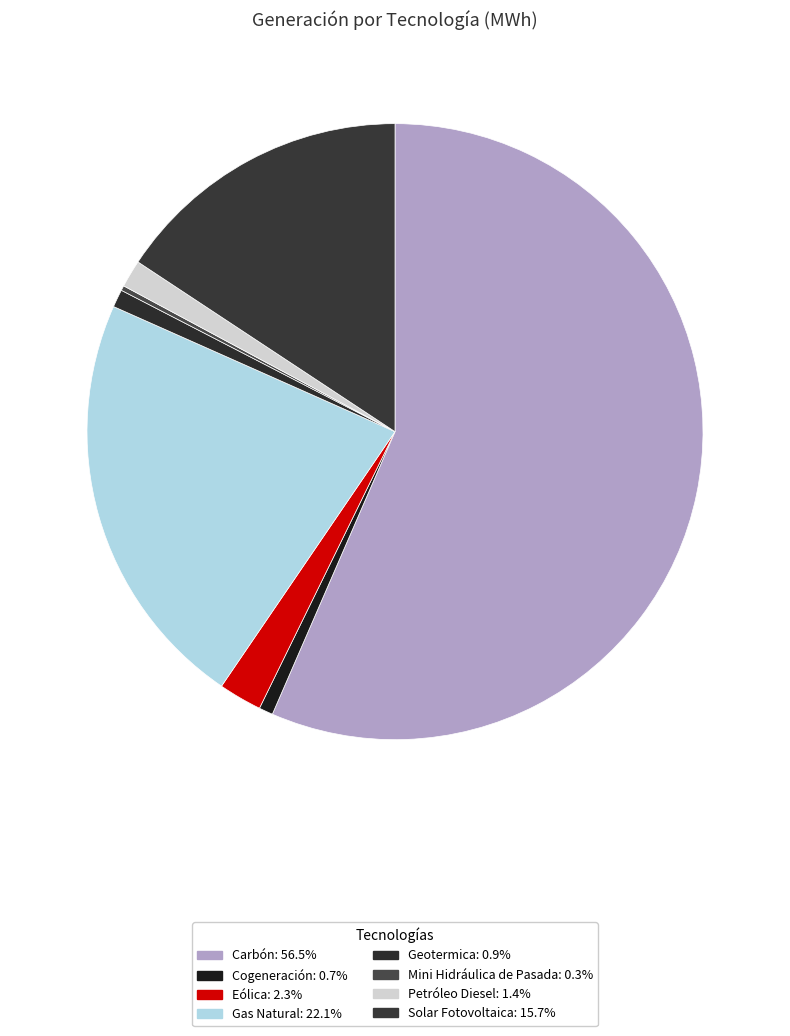

Is it true that Solar Fotovoltaica is 16% of the pie?

True